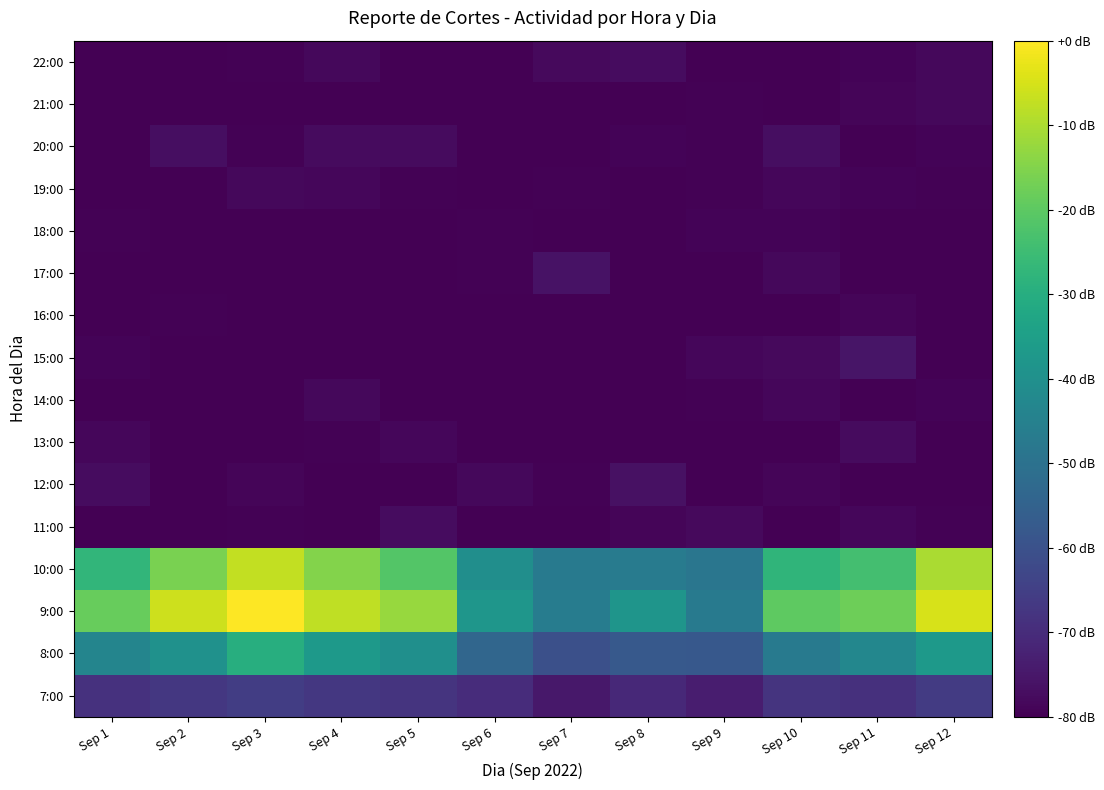

At Sep 2, list the series in order from smallest to largest.

12:00, 13:00, 15:00, 17:00, 18:00, 19:00, 21:00, 22:00, 11:00, 14:00, 16:00, 20:00, 7:00, 8:00, 10:00, 9:00